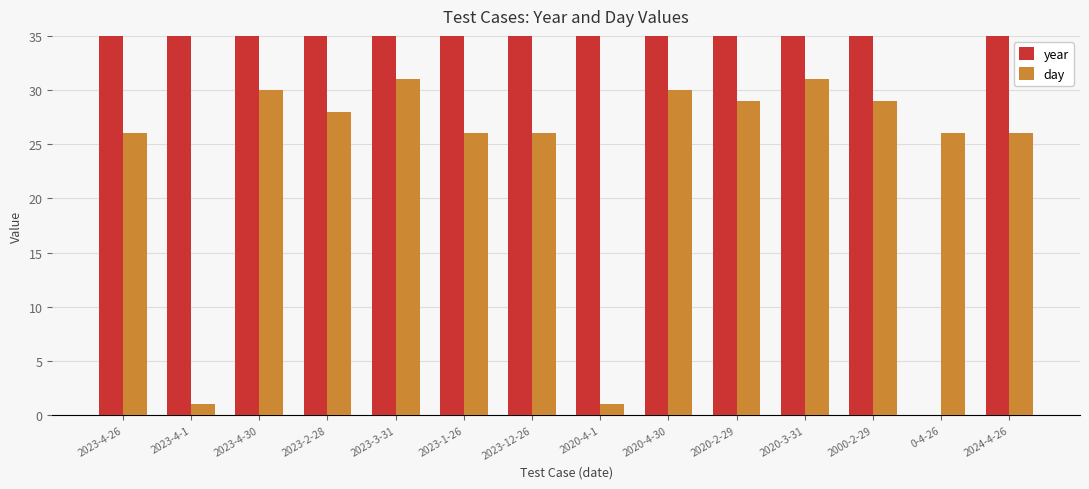

How many values in year are above zero?

13